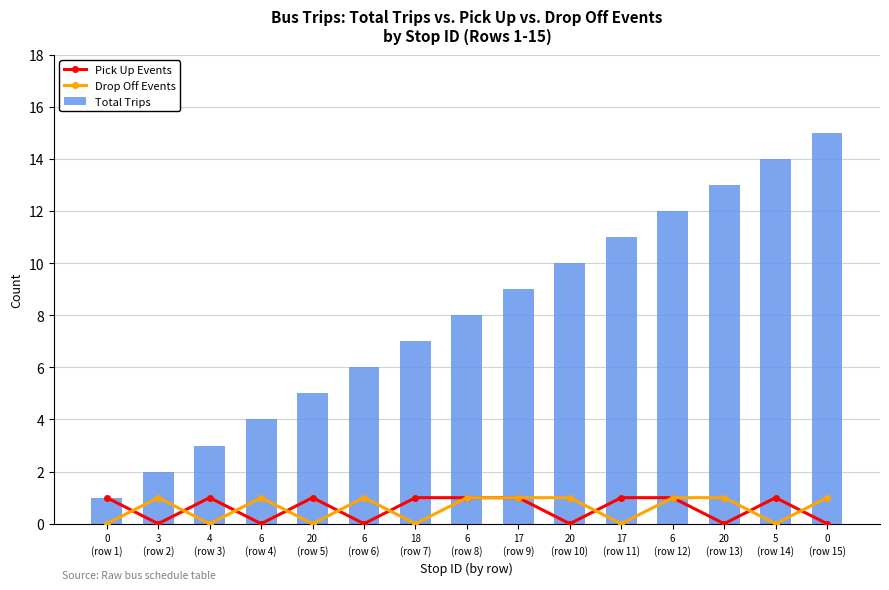

Which series changed the most between 6
(row 12) and 5
(row 14)?

Total Trips